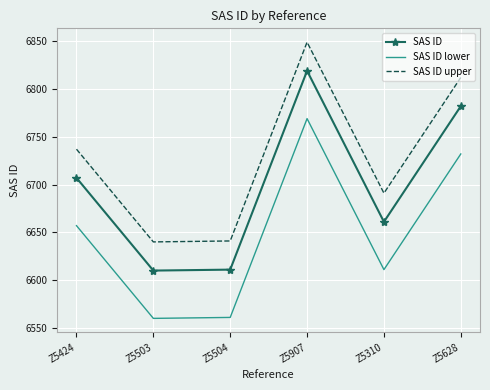

List the series in order of their peak value, lowest first.

SAS ID lower, SAS ID, SAS ID upper